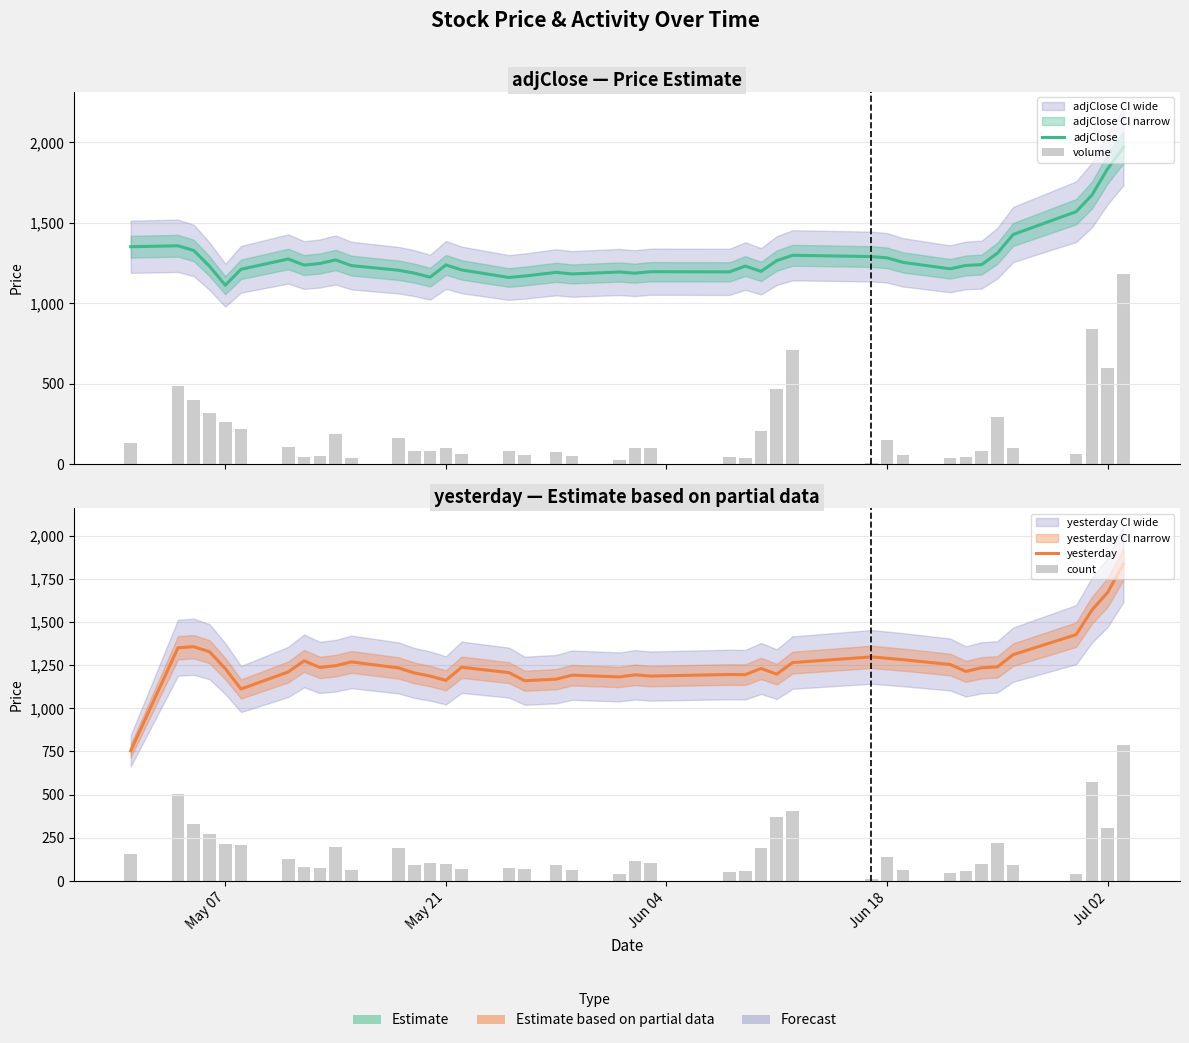

What is the average value of the yesterday series?

1260.0